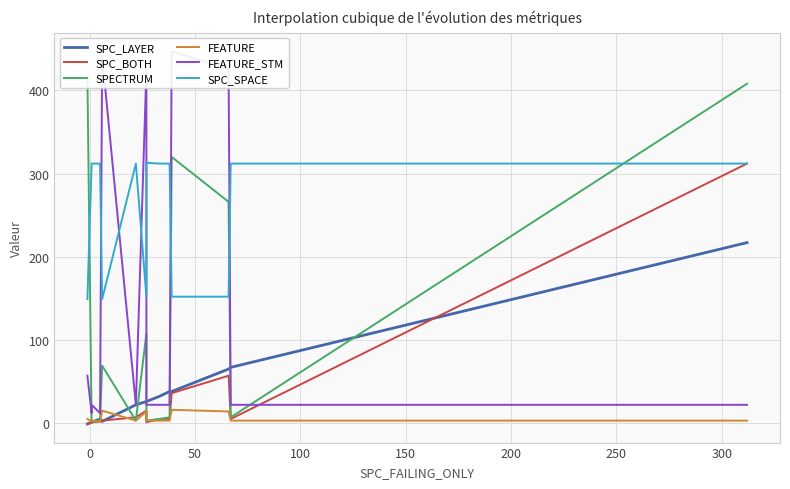

What is the value of the SPC_BOTH point at the 9th from the left?

5